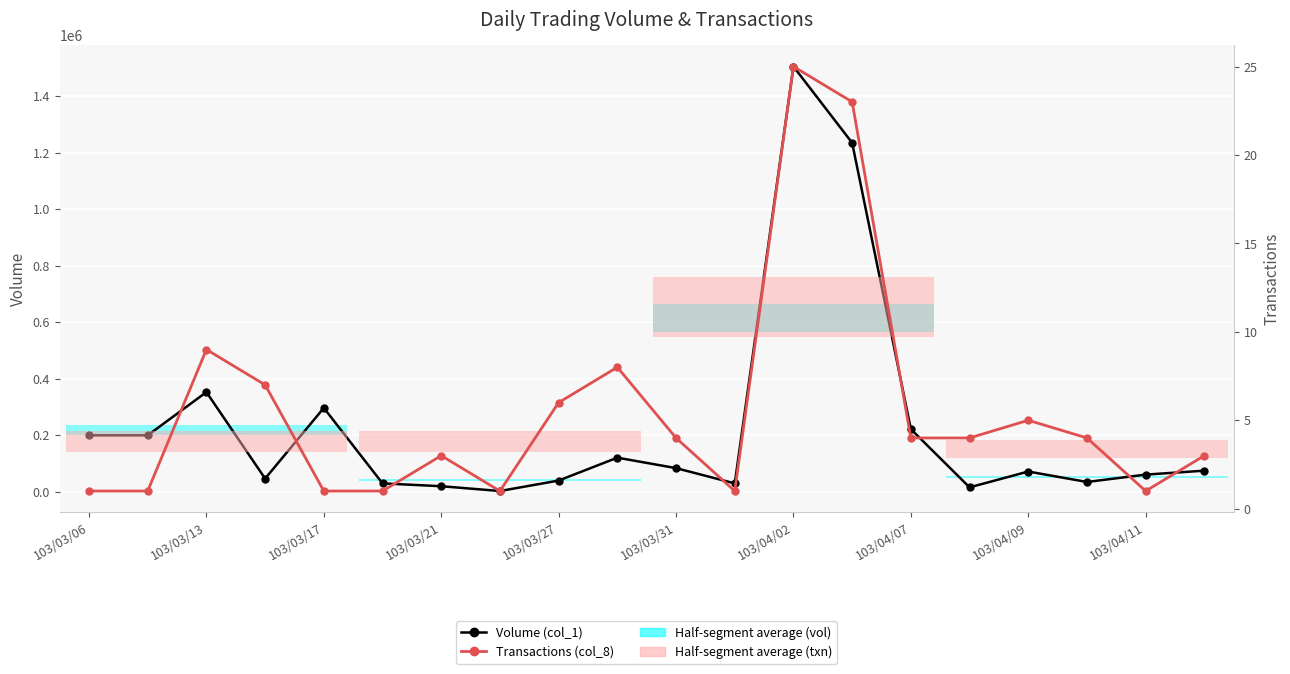

At how many categories does at least one series exceed 1072959?

2